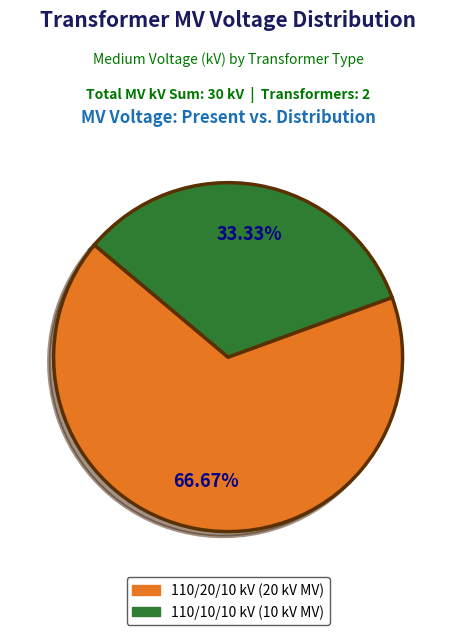

Does any single category account for the majority?

Yes